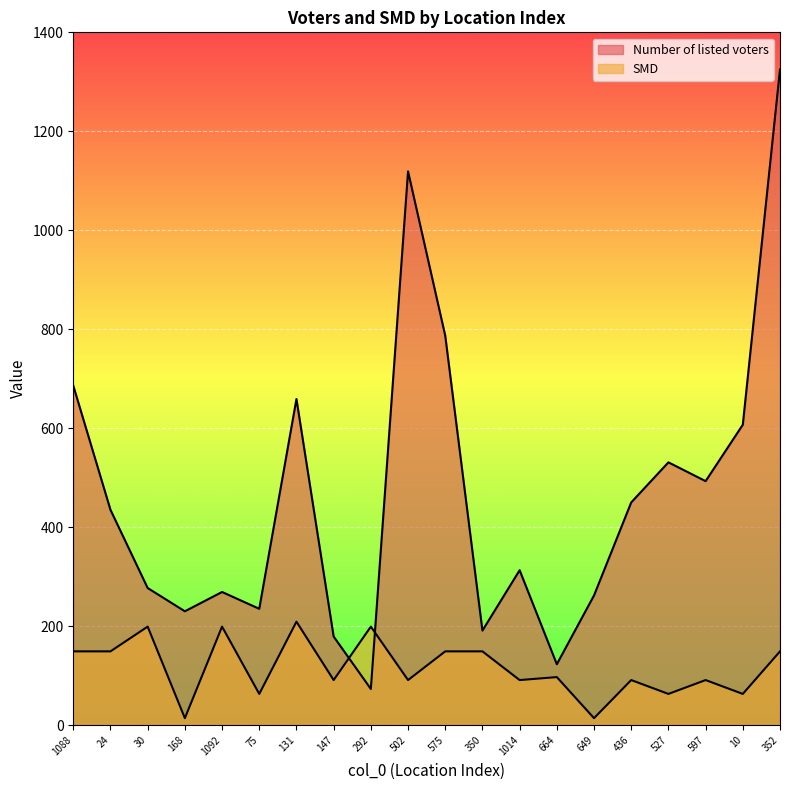

Where do Number of listed voters and SMD first cross each other?

147 and 292